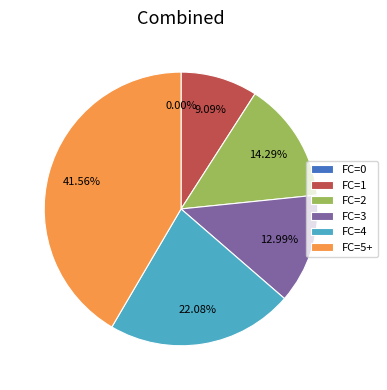

Does 18 account for over 50% of the chart?

No